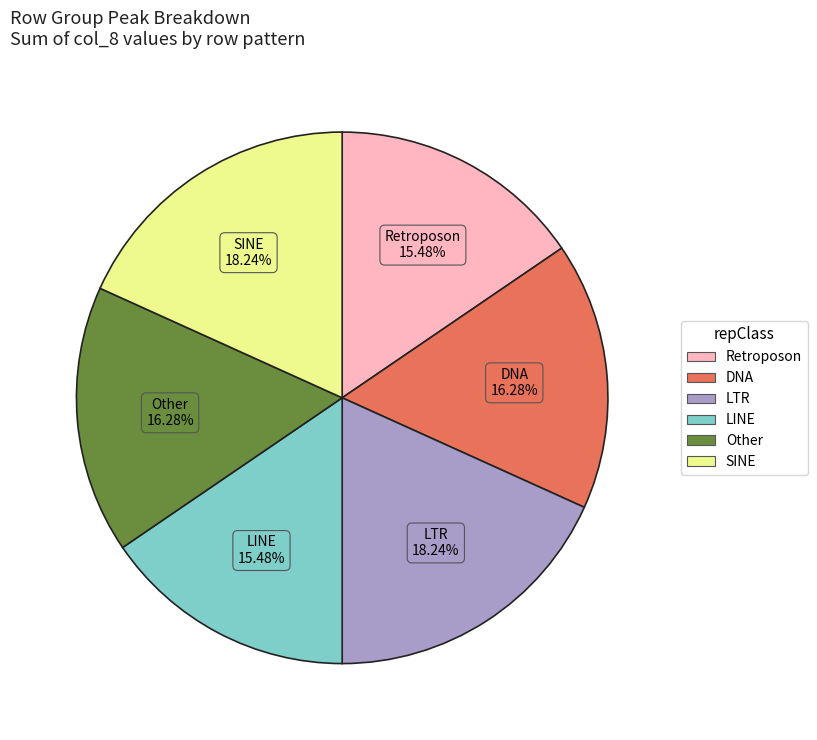

Is there a majority slice in this chart?

No